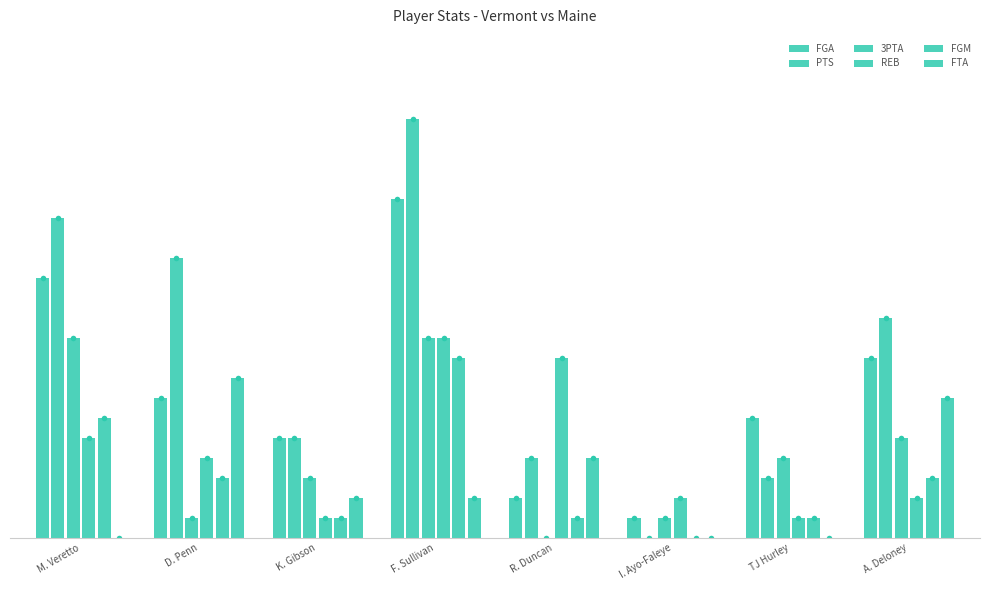

Reading left to right, transcribe all the data shown in this chart.

FGA: 13	7	5	17	2	1	6	9
PTS: 16	14	5	21	4	0	3	11
3PTA: 10	1	3	10	0	1	4	5
REB: 5	4	1	10	9	2	1	2
FGM: 6	3	1	9	1	0	1	3
FTA: 0	8	2	2	4	0	0	7